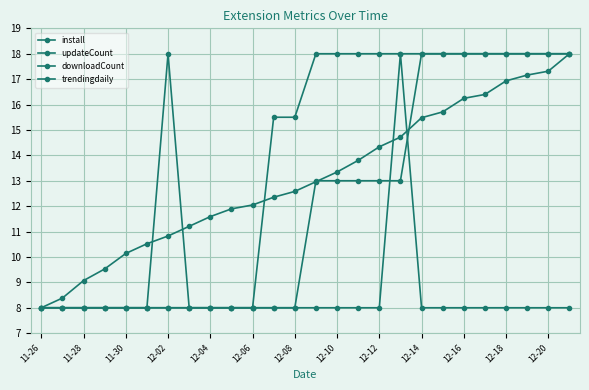

Which series ends up on top after the final intersection of downloadCount and install?

downloadCount